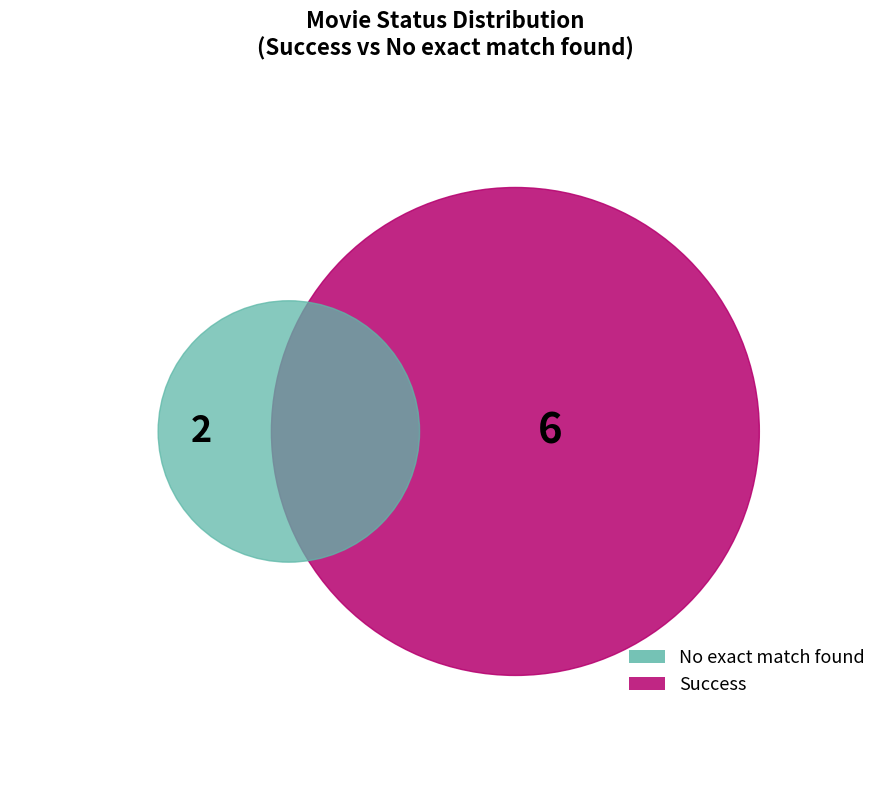

How many slices are in this pie chart?

2